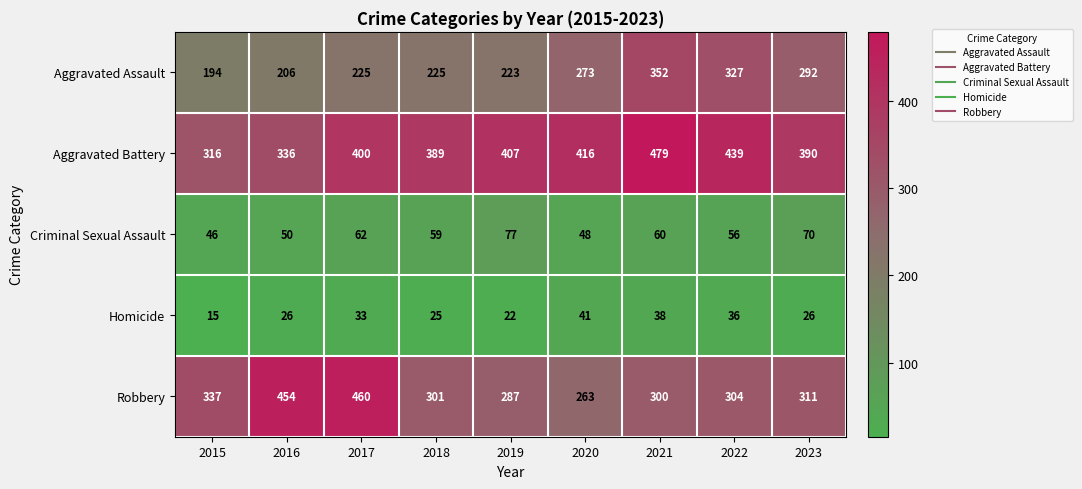

Rank the series at 2020 from lowest to highest value.

Homicide, Criminal Sexual Assault, Robbery, Aggravated Assault, Aggravated Battery